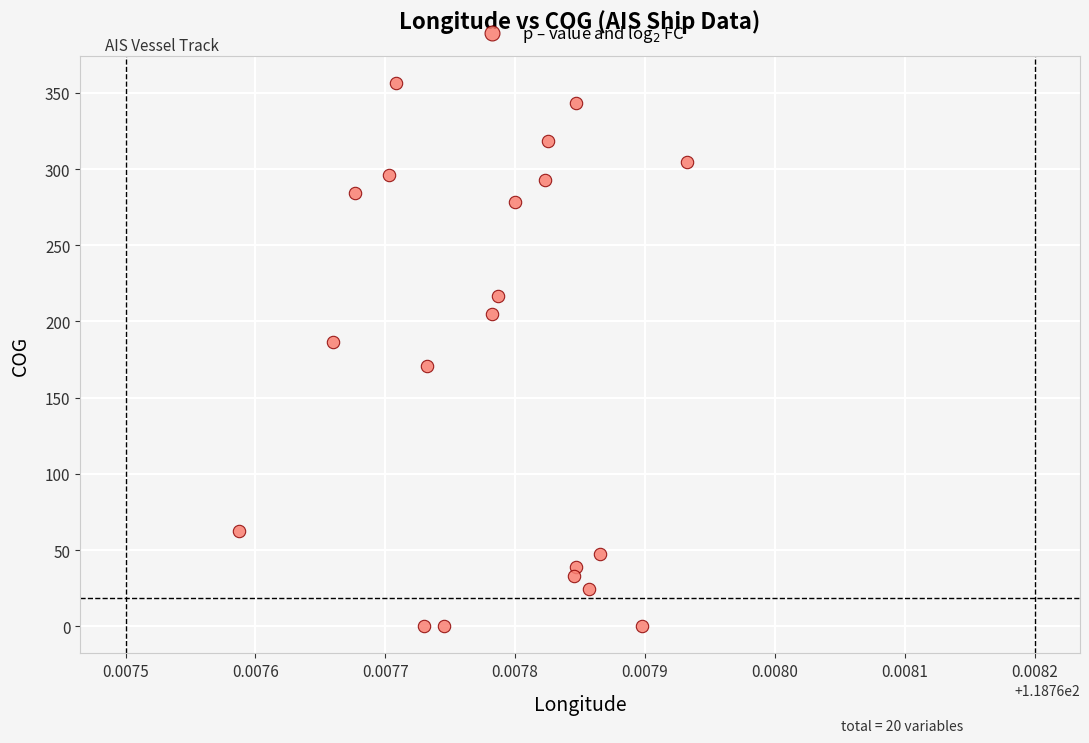

What is the range of Y values (max minus min)?

356.6